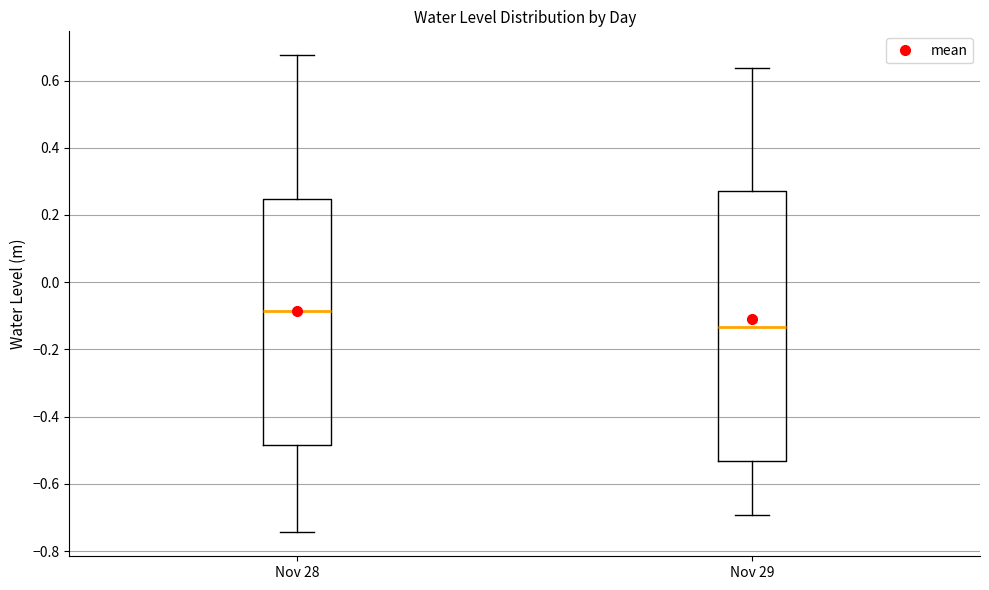

Reading left to right, transcribe this box plot: for each box, give where its median line is, the range the box spans, and where its two whiskers end, as read against the y-axis. The values are not printed on the chart, so give them approximately, as read against the axis.

Nov 28: median -0.08, box -0.48 to 0.24, whiskers -0.74 to 0.68
Nov 29: median -0.14, box -0.54 to 0.28, whiskers -0.70 to 0.64